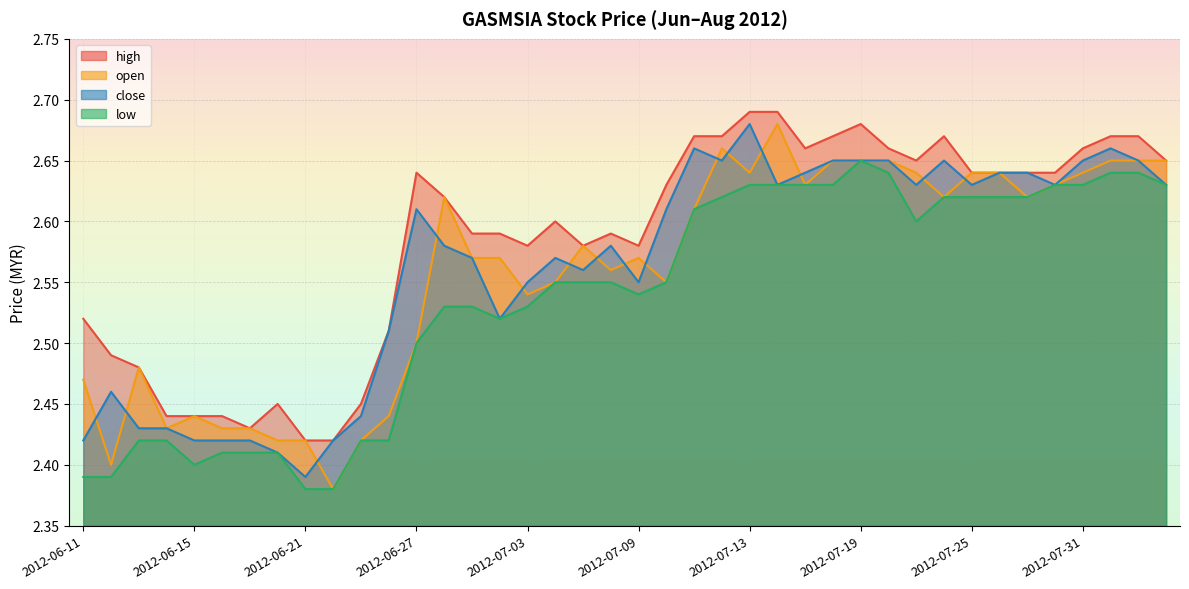

Which series has the widest spread of values?

open